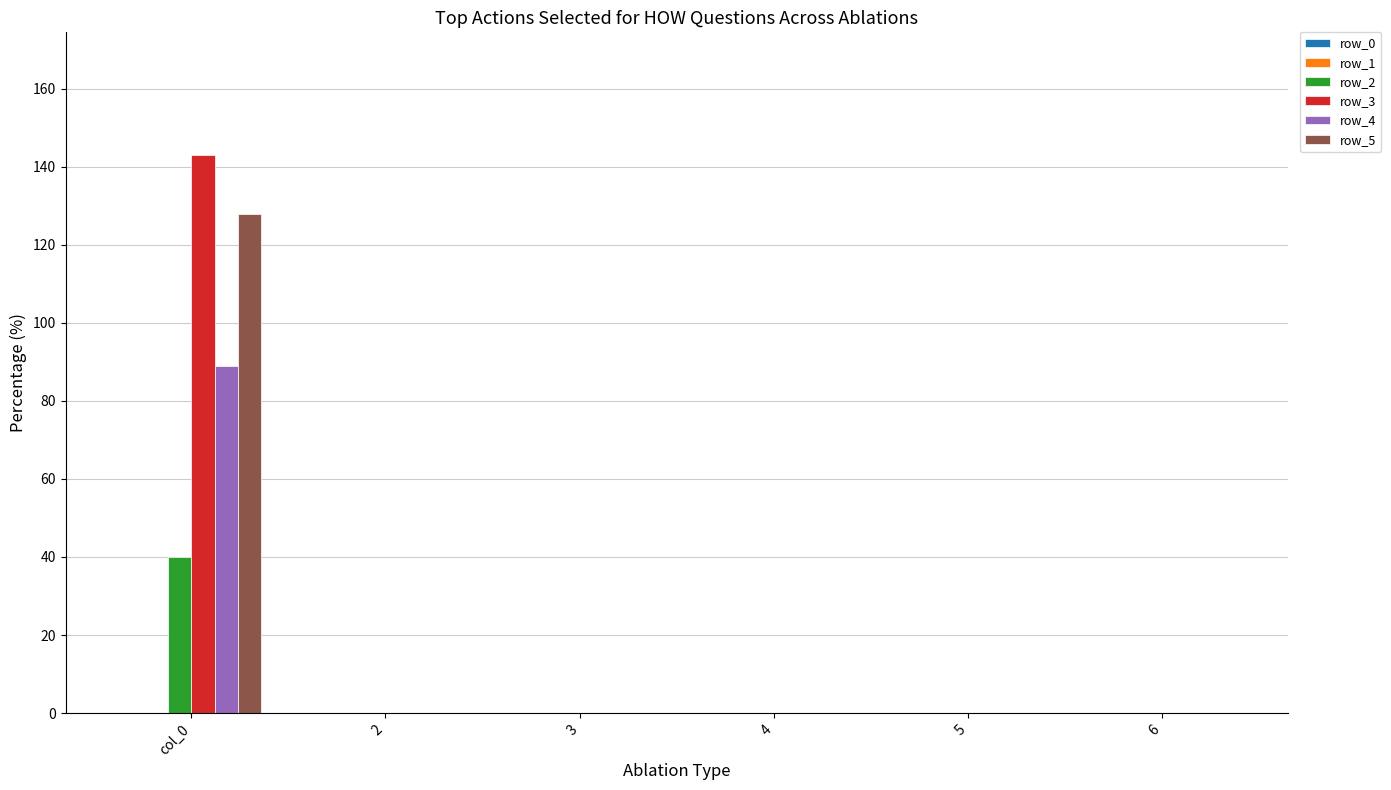

What is the maximum value for row_5?

128